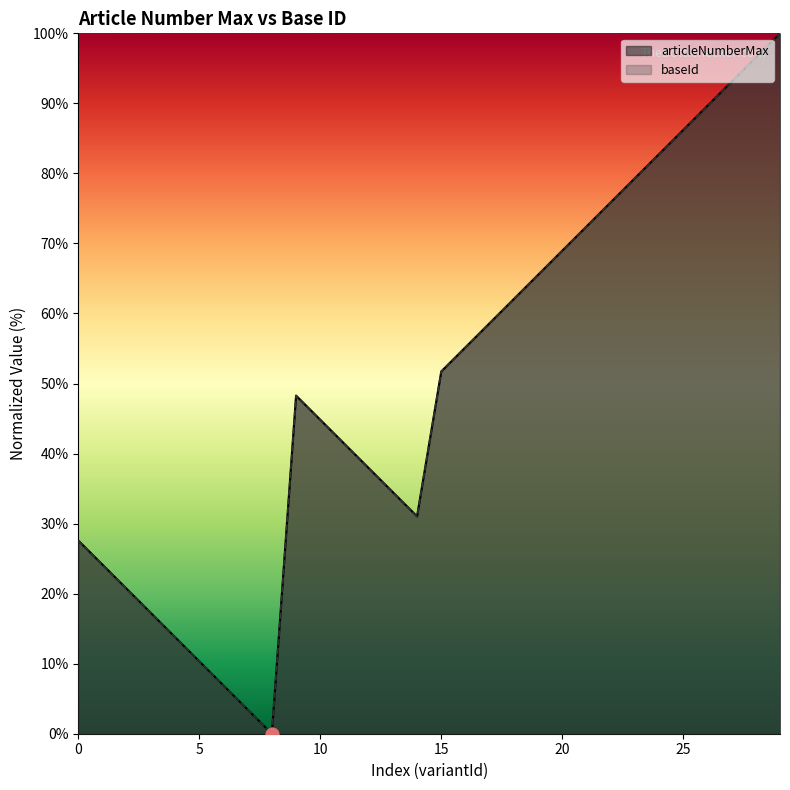

What are all the series names shown in the legend?

articleNumberMax, baseId